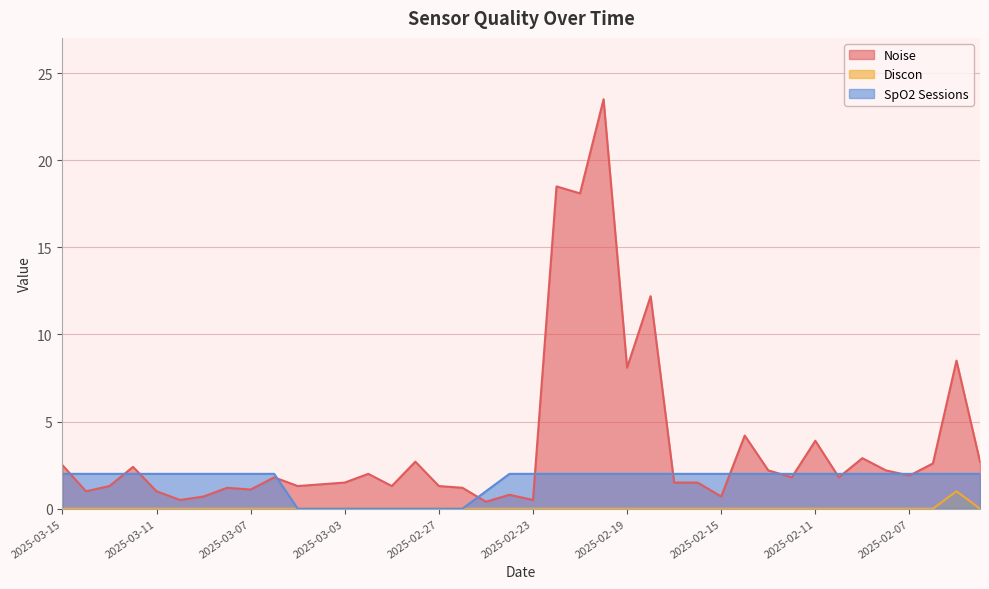

List the series in order of their overall mean, highest first.

Noise, SpO2 Sessions, Discon